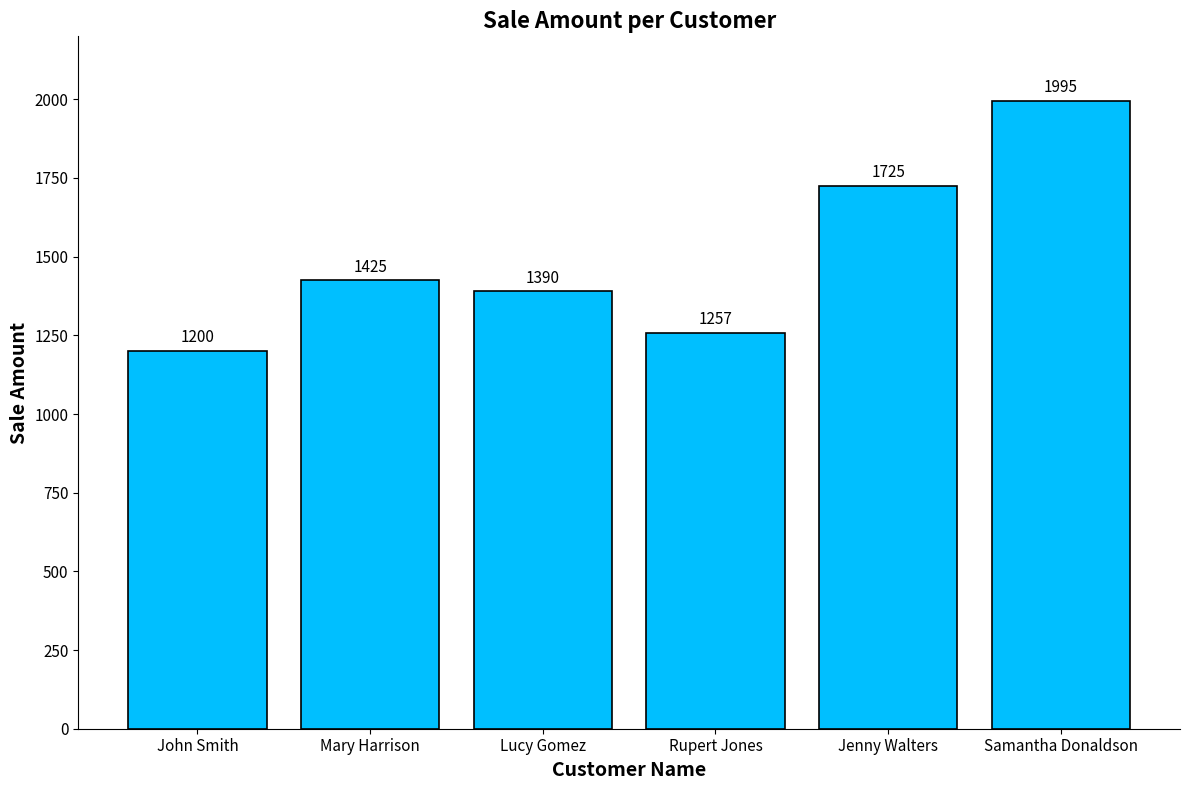

Reading left to right, extract all data points from this chart.

1200	1425	1390	1257	1725	1995